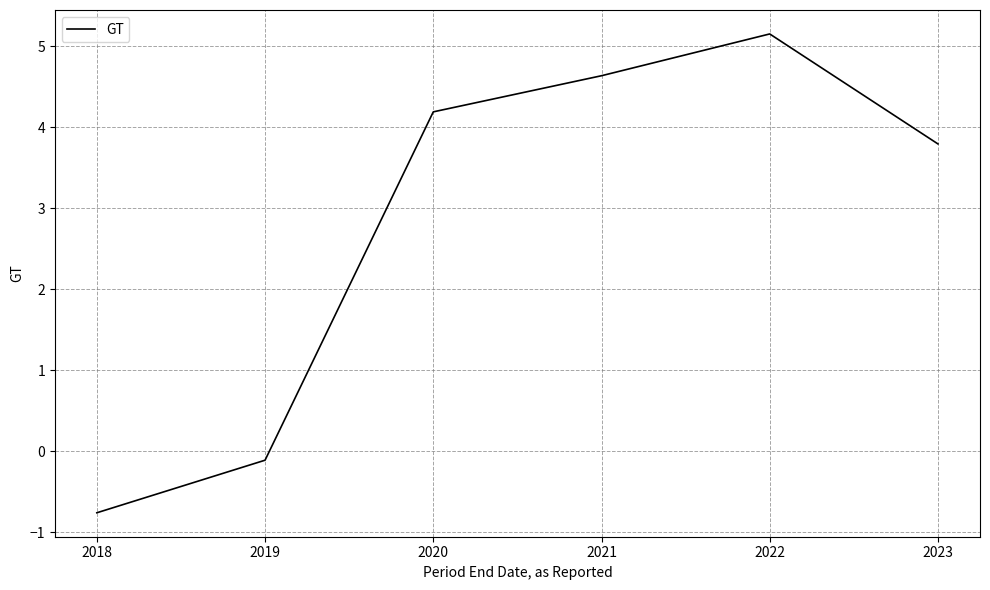

List the labels in order of value, smallest first.

2018, 2019, 2023, 2020, 2021, 2022